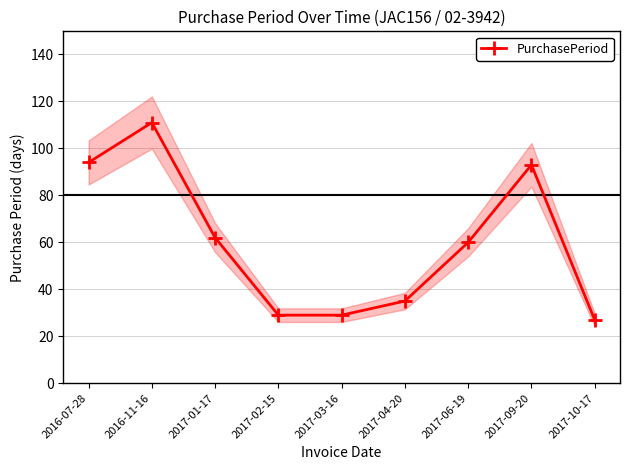

How many points are higher than both their immediate neighbors (excluding endpoints)?

2